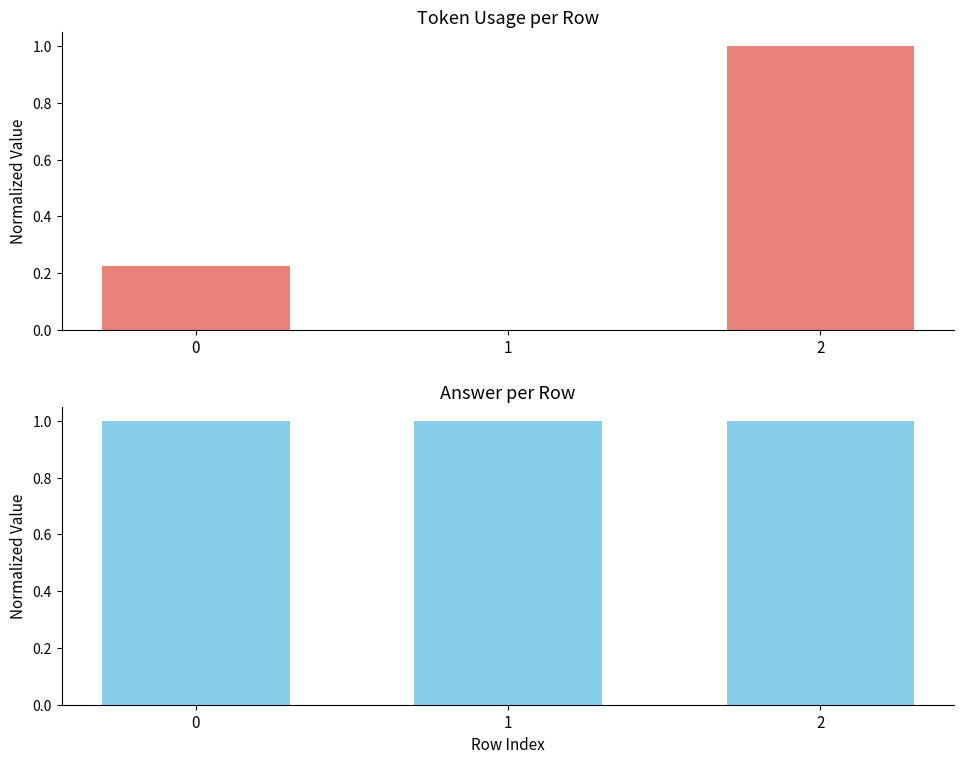

Reading right to left, extract all data points from this chart.

token_usage: 1.0	0.0	0.2
answer: 1.0	1.0	1.0